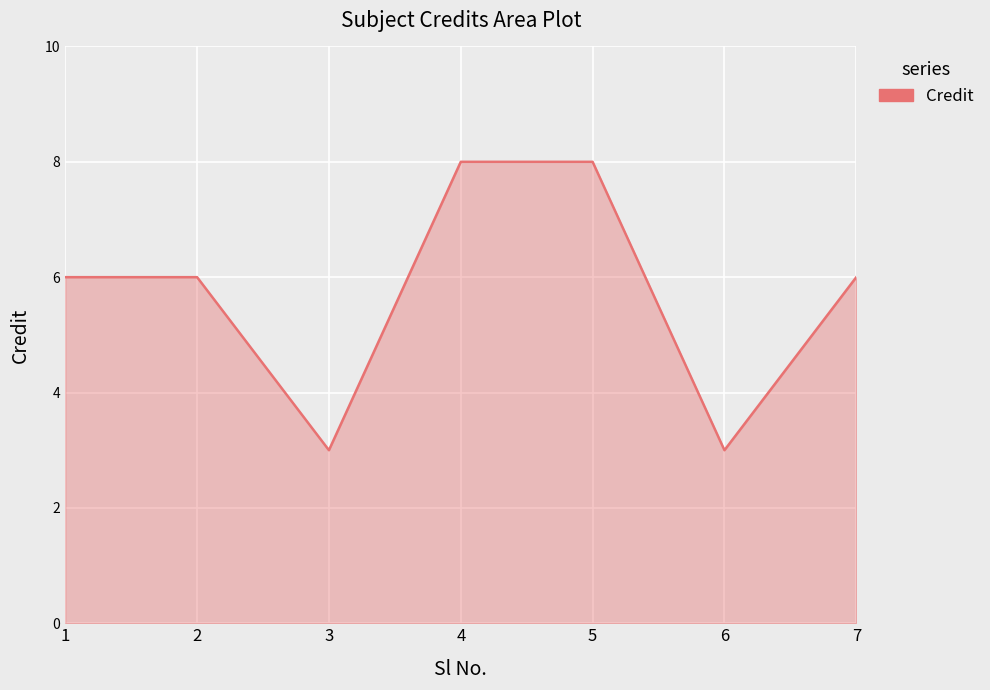

What is the difference between the second highest and minimum values?

5